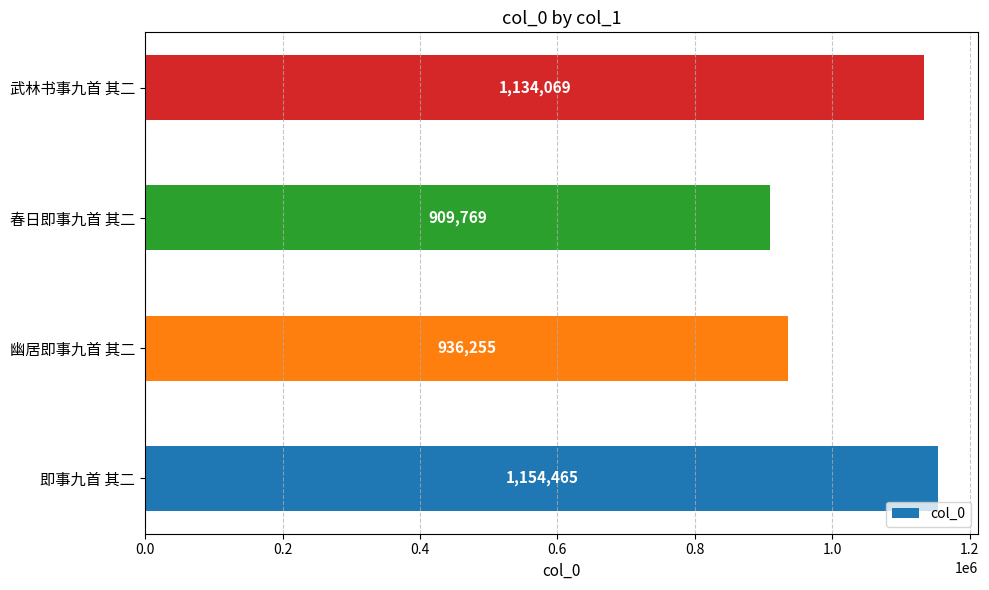

List the labels in order of value, smallest first.

春日即事九首 其二, 幽居即事九首 其二, 武林书事九首 其二, 即事九首 其二